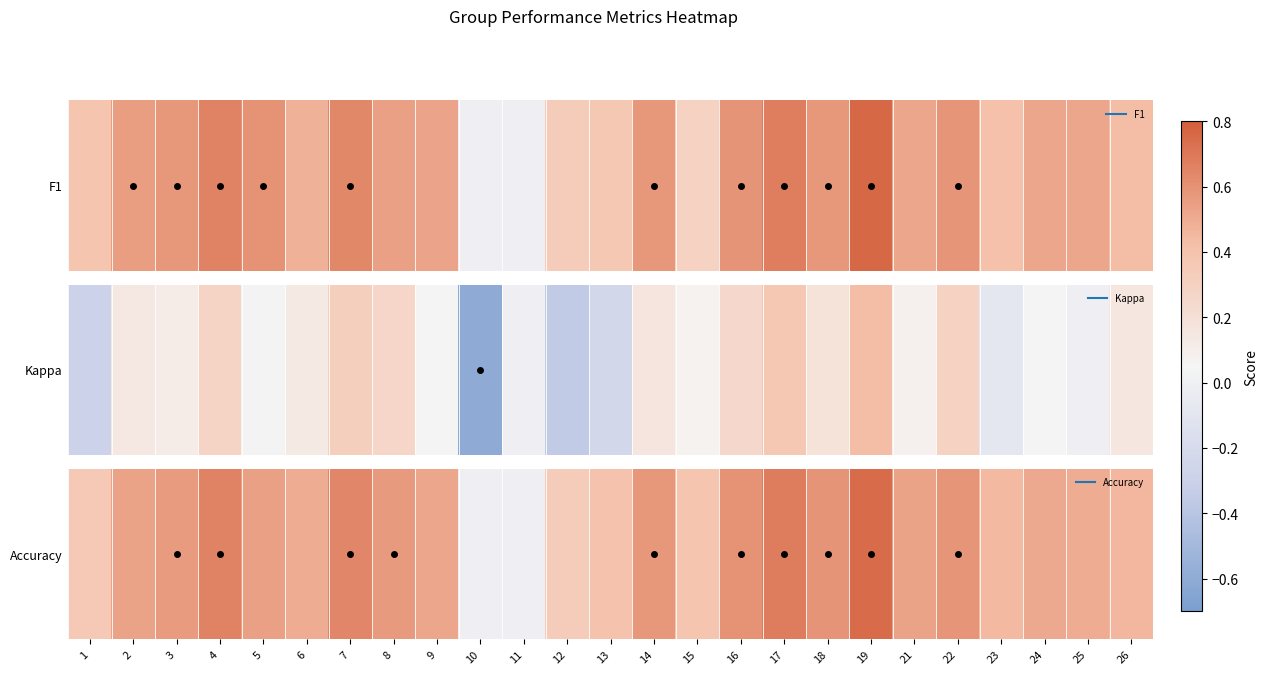

At which category does the chart reach its minimum across all series?

10